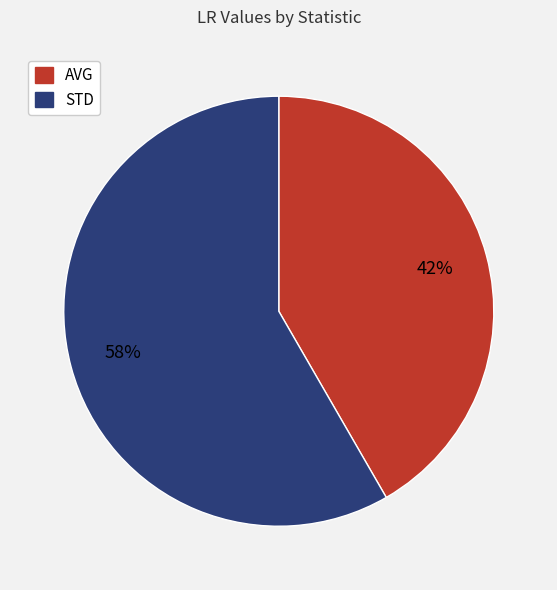

True or false: AVG accounts for 48% of the total.

False